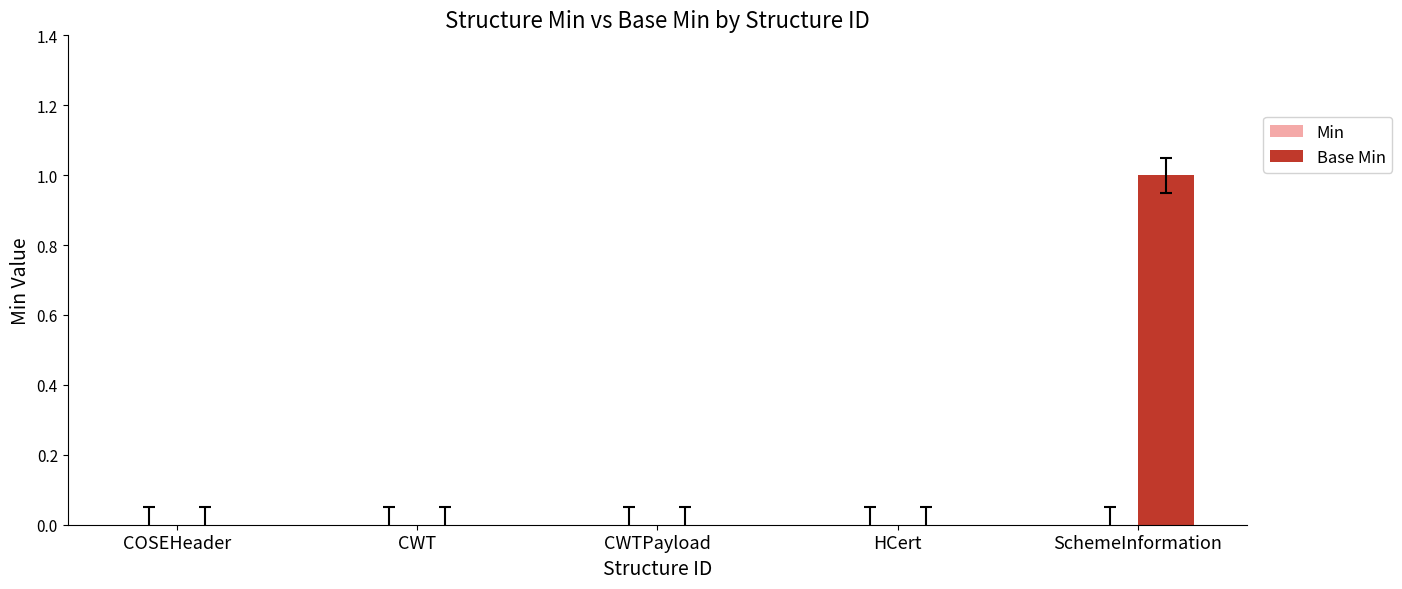

Which has a higher value, HCert or SchemeInformation?

SchemeInformation